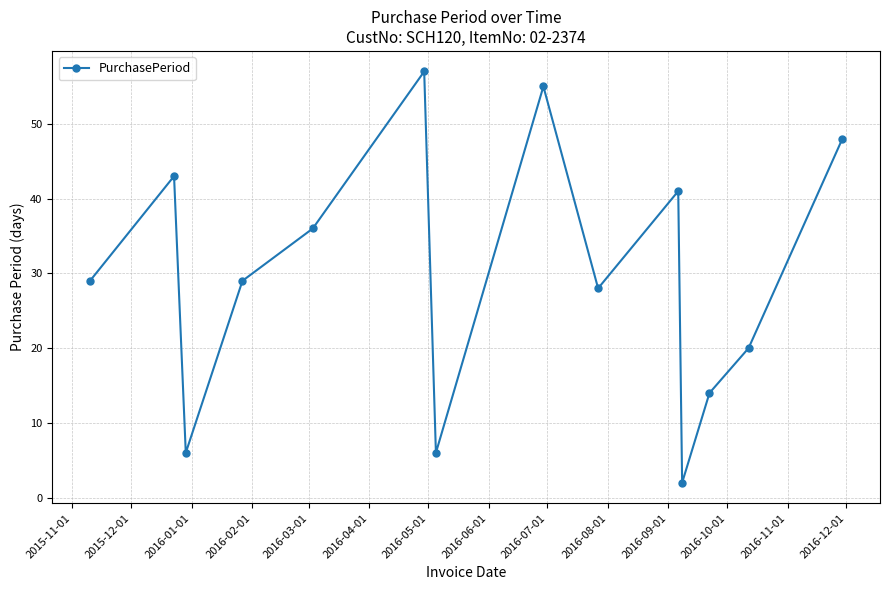

Is this an area chart (filled region under the line)?

No